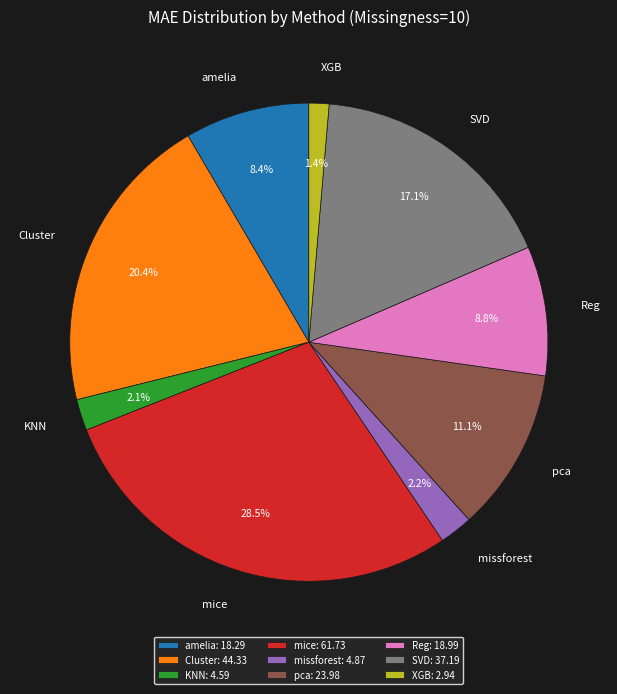

What is the ratio of the value at amelia to the value at pca?

0.8